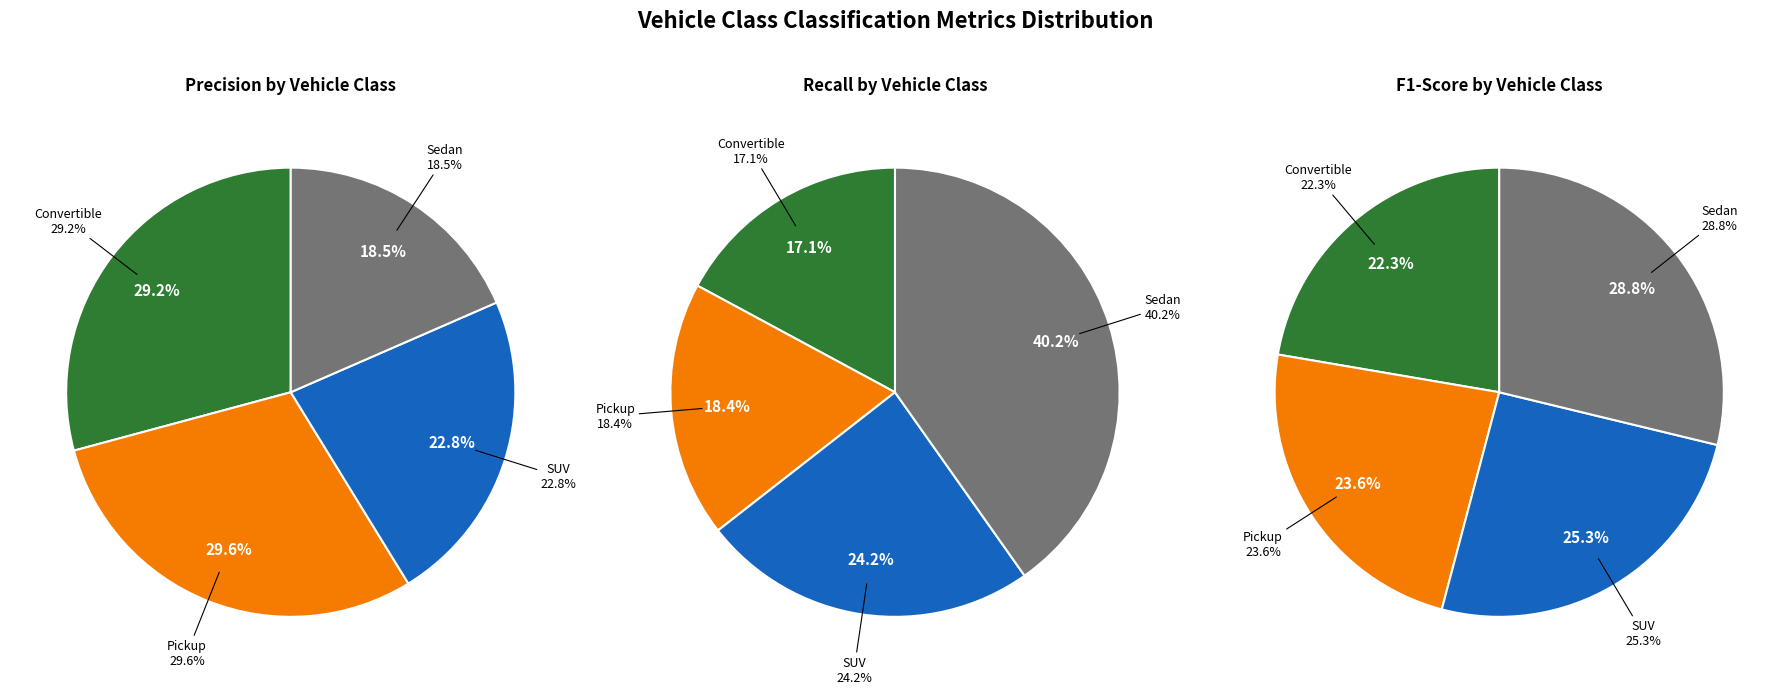

Is it true that Sedan is 18% of the pie?

True